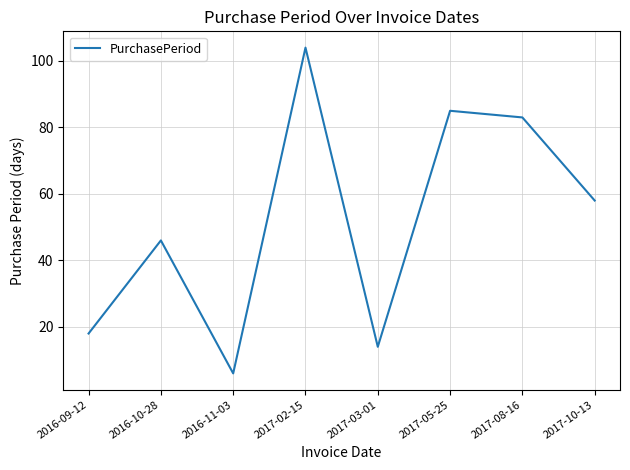

At which label is the value closest to 55?

2017-10-13